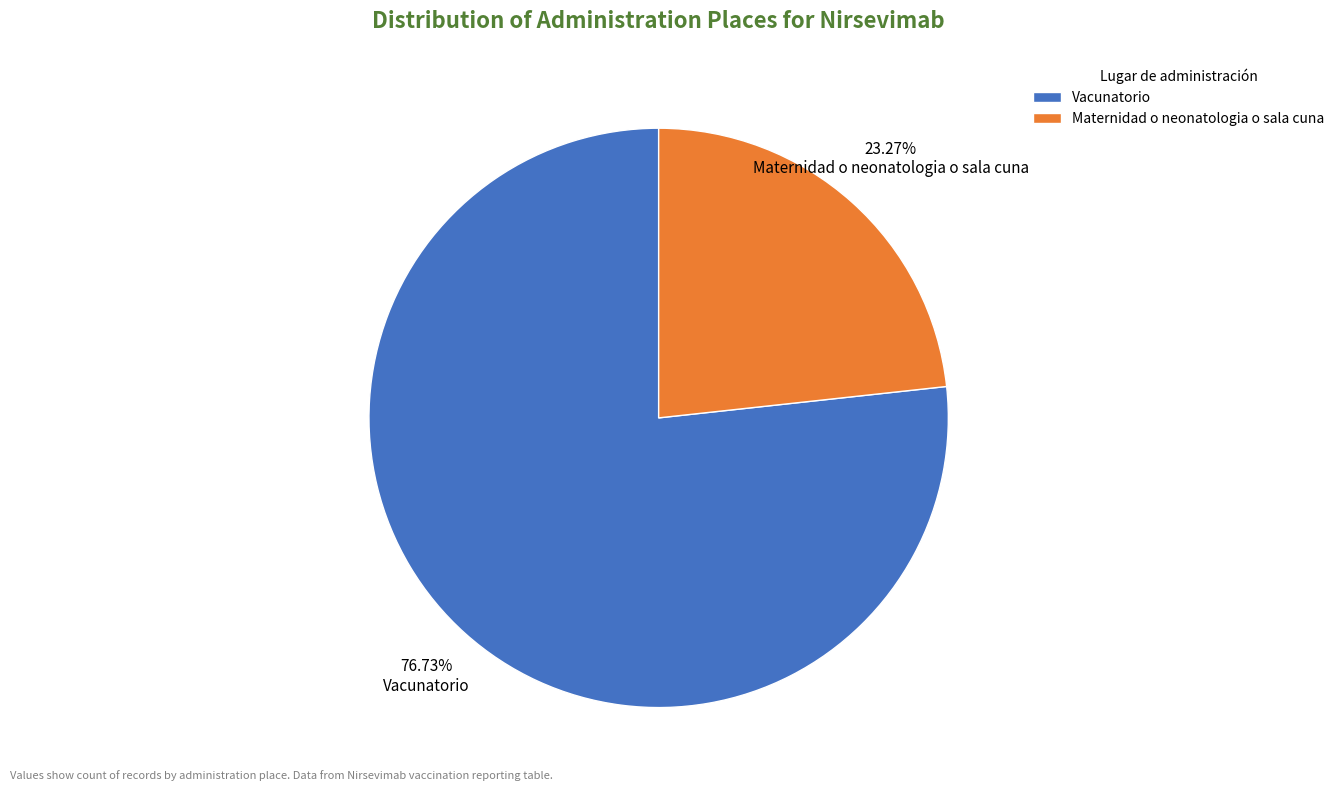

How many slices are in this pie chart?

2